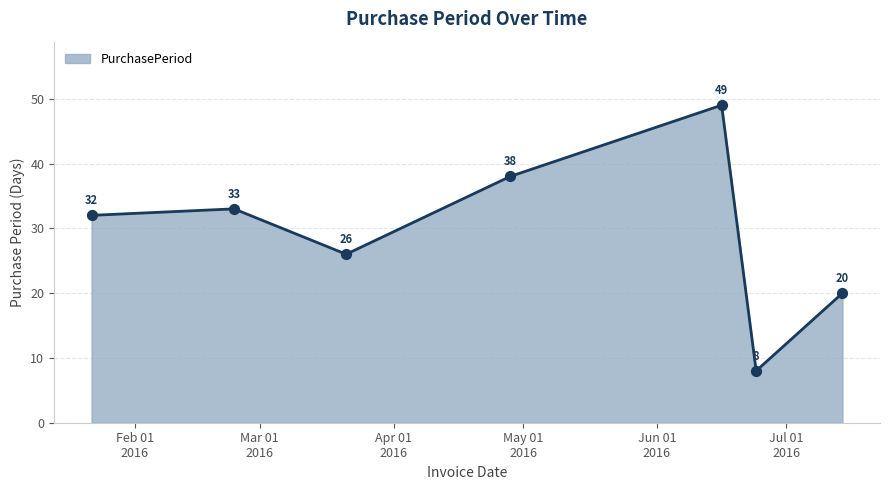

What is the average value?

29